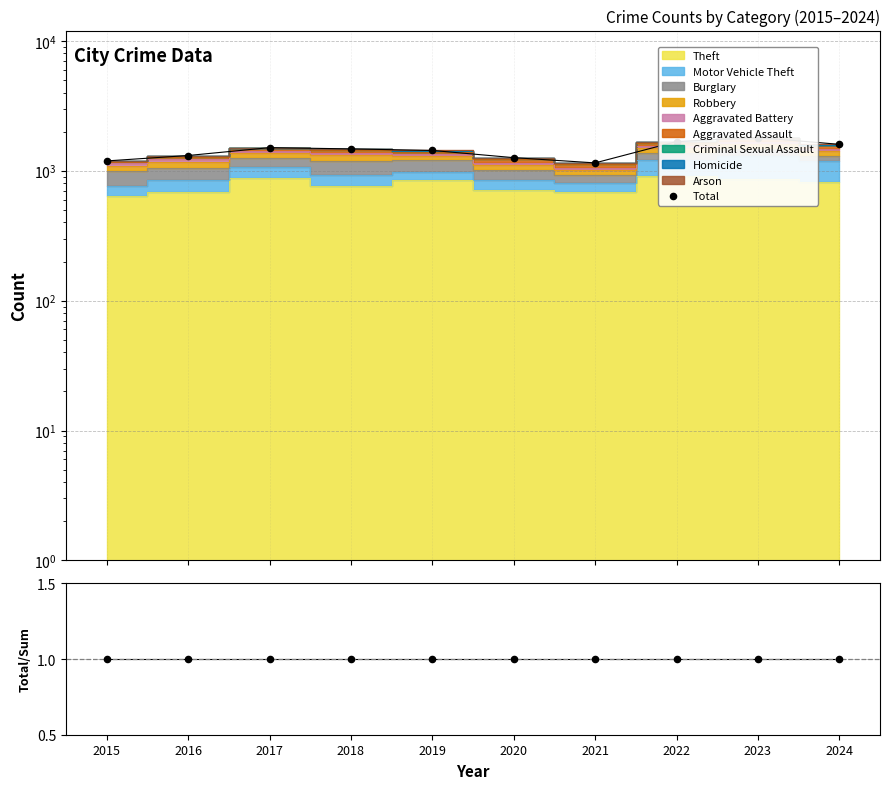

Is the value of Total at 2015 greater than the value of Total/Stacked at 2022?

Yes